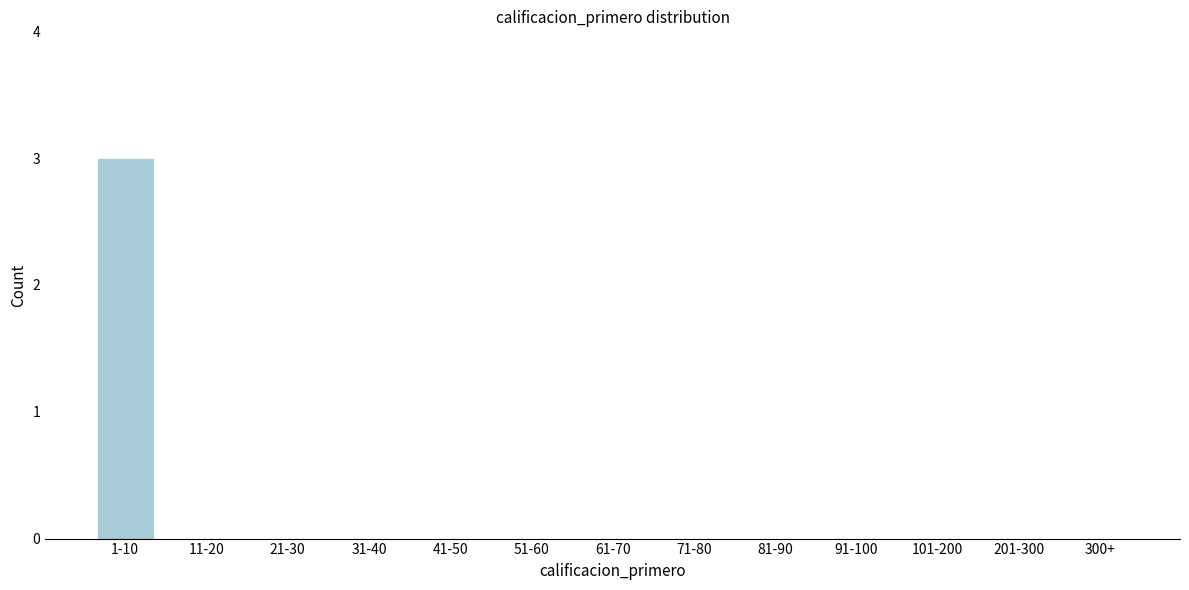

Reading left to right, extract all data points from this chart.

1-10=3	11-20=0	21-30=0	31-40=0	41-50=0	51-60=0	61-70=0	71-80=0	81-90=0	91-100=0	101-200=0	201-300=0	300+=0